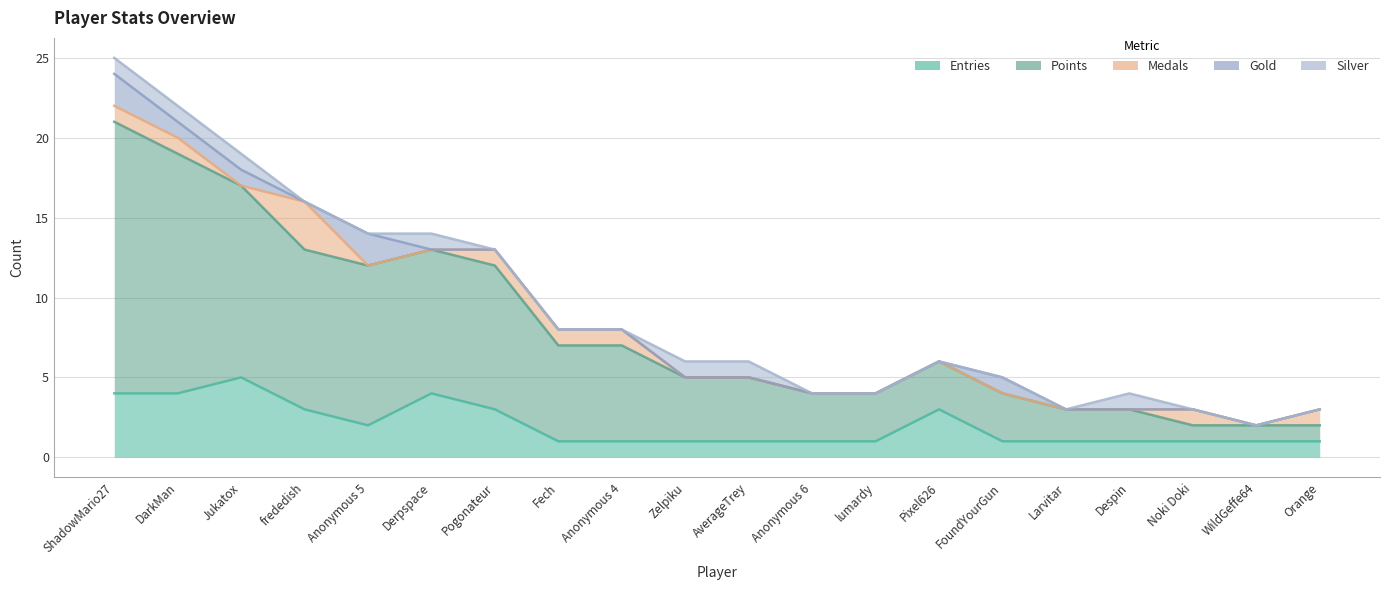

Is the value of Points at Orange greater than the value of Medals at Anonymous 6?

Yes